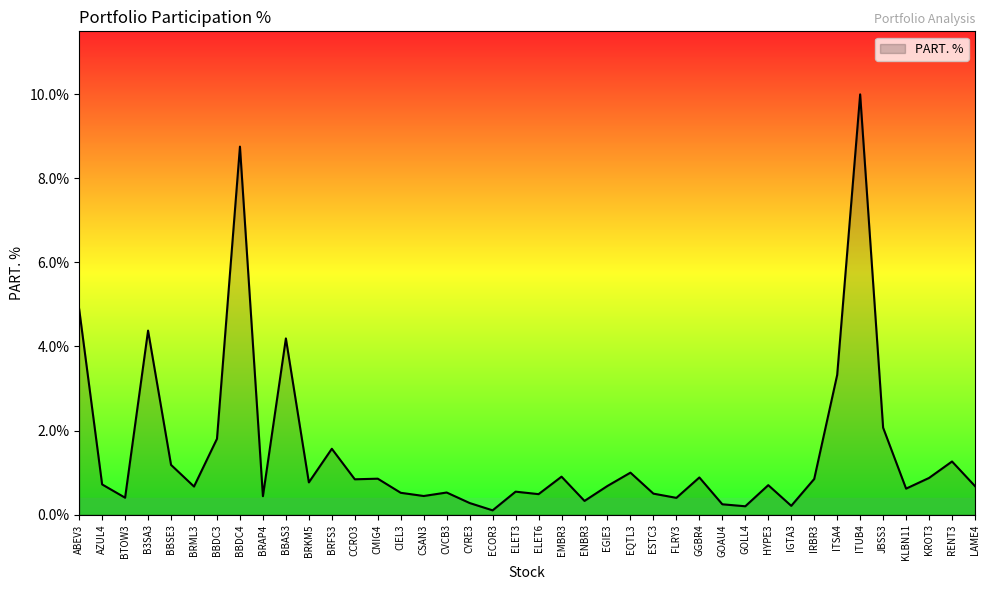

What is the change in value from ESTC3 to IRBR3?

+0.3